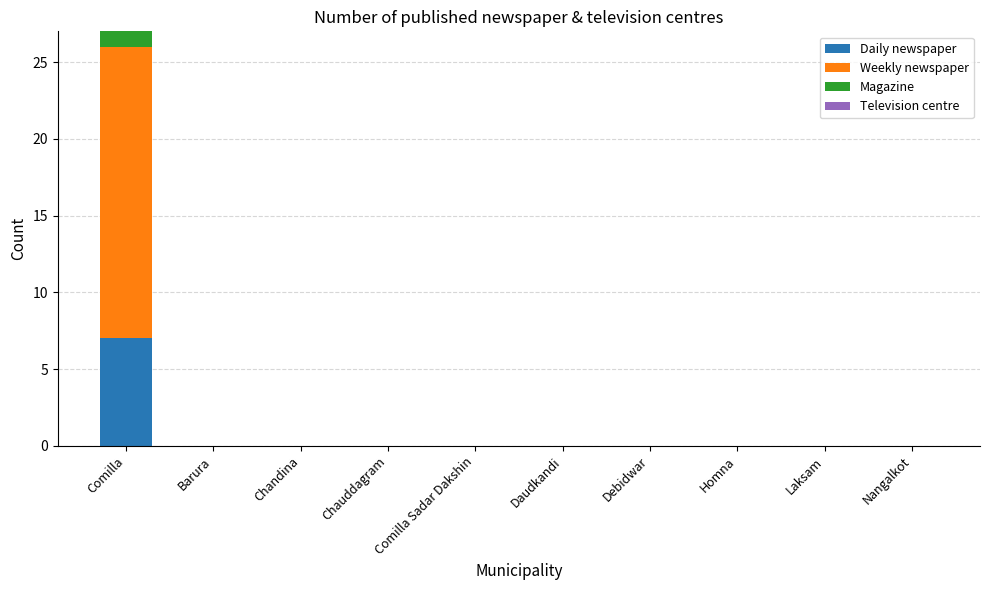

Which category has the highest value in the Daily newspaper series?

Comilla